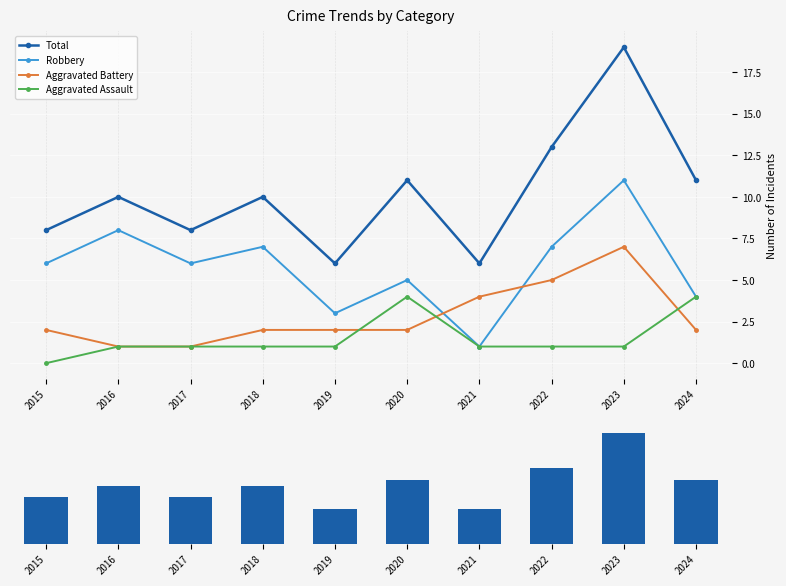

The value of Robbery at 2016 is 8. True or false?

True